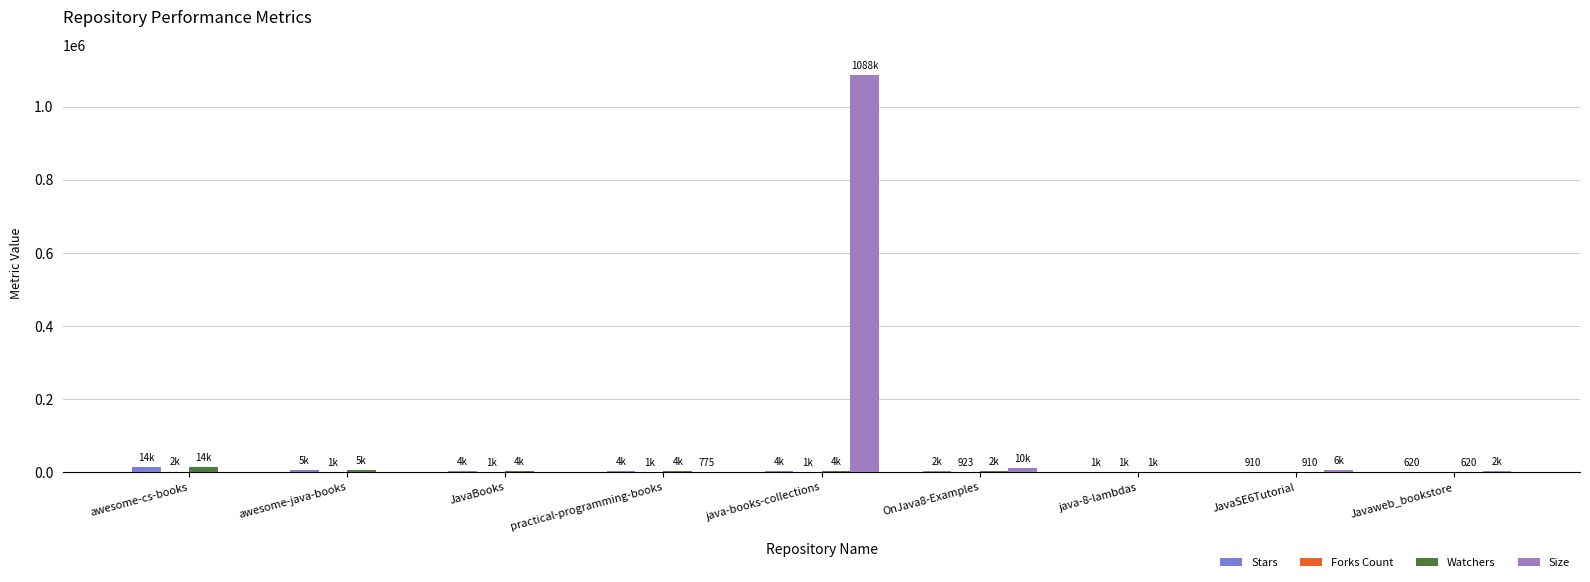

At which category does the chart reach its peak across all series?

java-books-collections